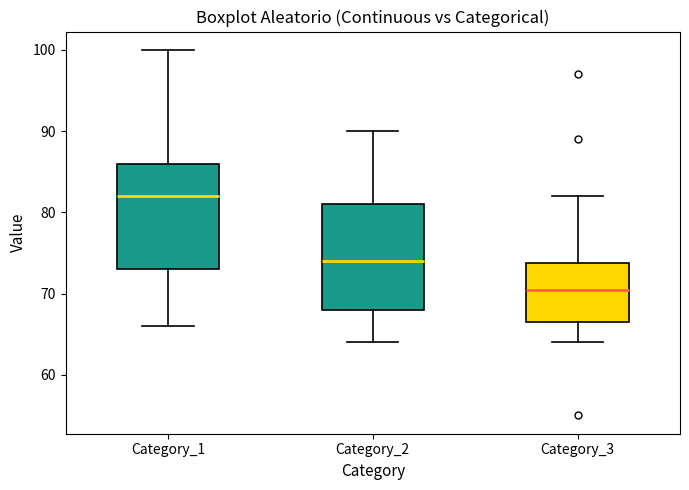

Which box's median line is the lowest?

Category_3